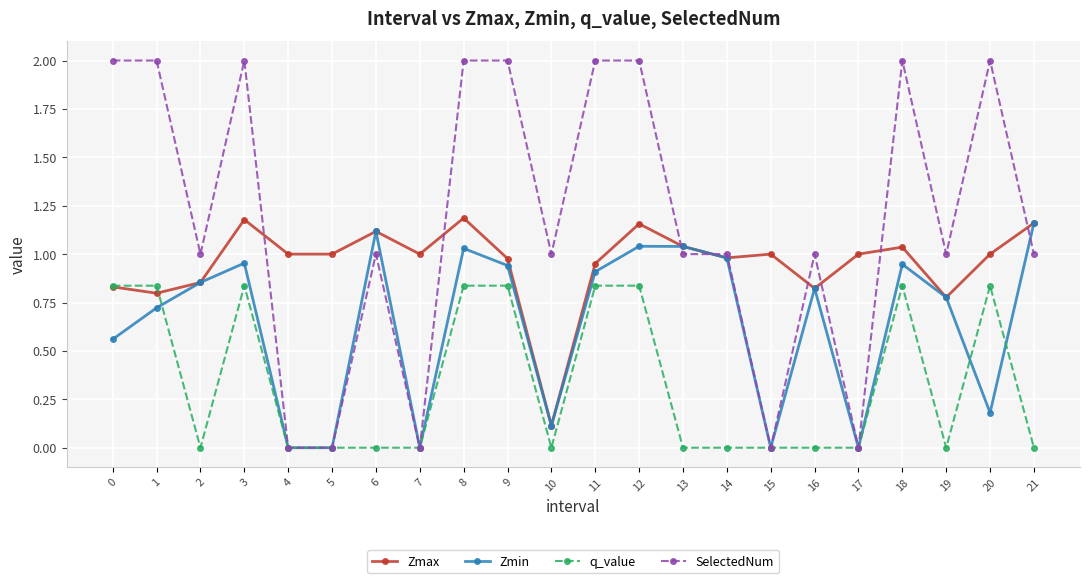

Which series has the largest total across all categories?

SelectedNum